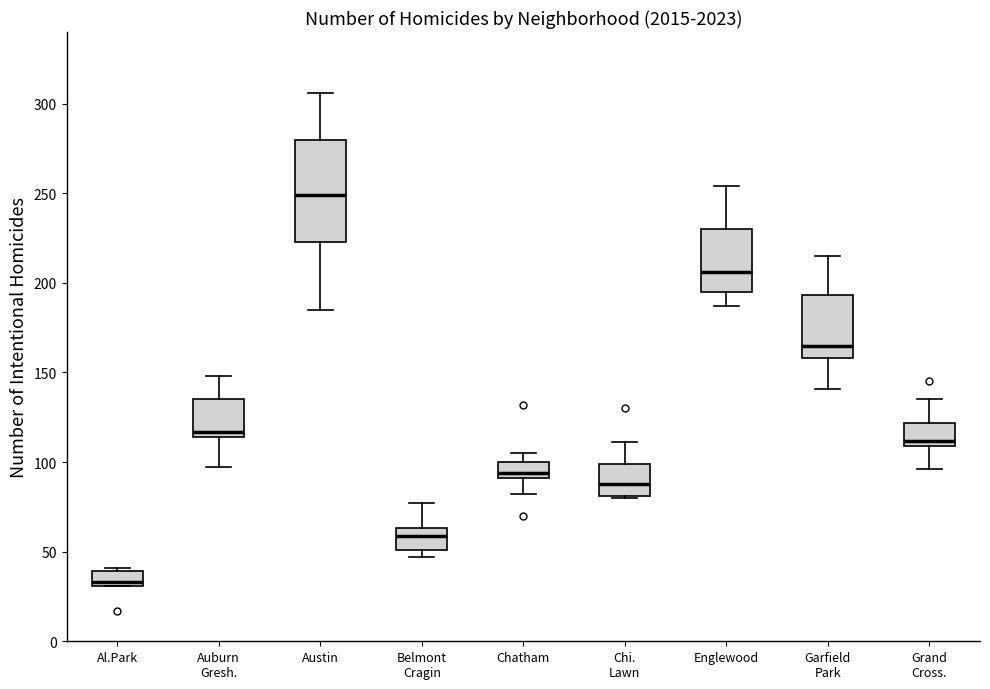

Reading left to right, read every box against the y-axis: the position of its median line, the range the box covers, and the ends of its whiskers. The values are not printed on the chart, so give them approximately, as read against the axis.

Al.Park: median 35, box 30 to 40, whiskers 30 to 40 (just above the box's upper edge)
Auburn Gresh.: median 115 (just above the box's lower edge), box 115 to 135, whiskers 95 to 150
Austin: median 250, box 225 to 280, whiskers 185 to 305
Belmont Cragin: median 60, box 50 to 65, whiskers 45 to 75
Chatham: median 95, box 90 to 100, whiskers 80 to 105
Chi. Lawn: median 90, box 80 to 100, whiskers 80 to 110
Englewood: median 205, box 195 to 230, whiskers 185 to 255
Garfield Park: median 165, box 160 to 195, whiskers 140 to 215
Grand Cross.: median 110 (just above the box's lower edge), box 110 to 120, whiskers 95 to 135